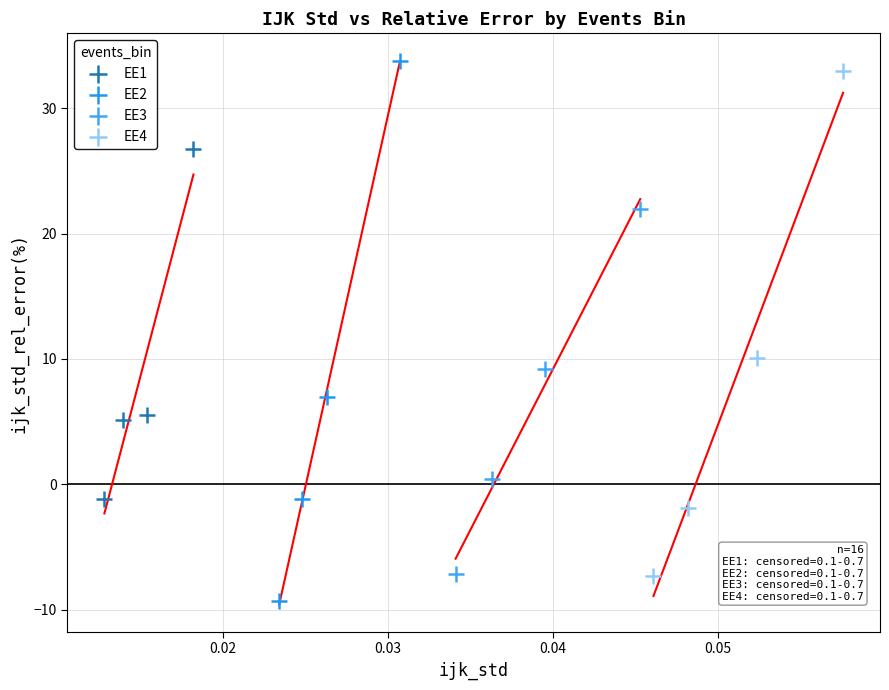

Which series reaches the minimum Y coordinate?

EE2